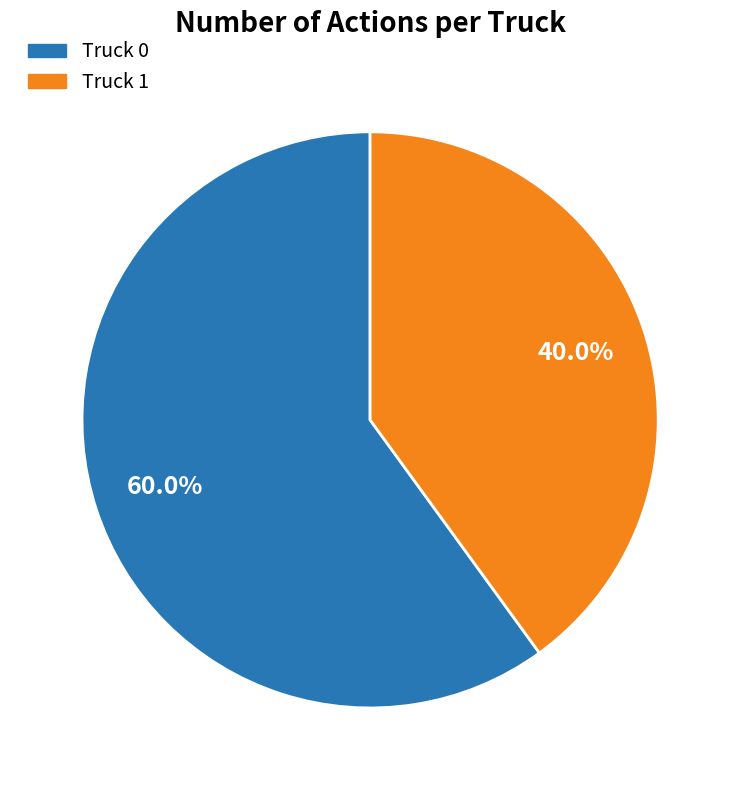

Which has a higher value, Truck 0 or Truck 1?

Truck 0